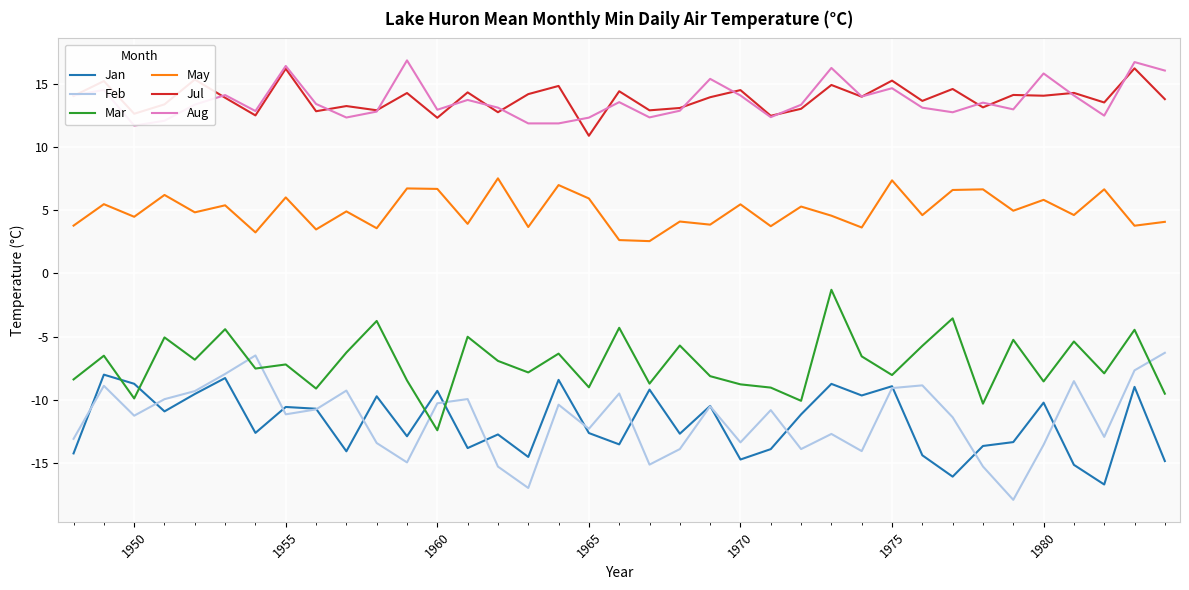

True or false: Aug and Mar intersect in this chart.

False